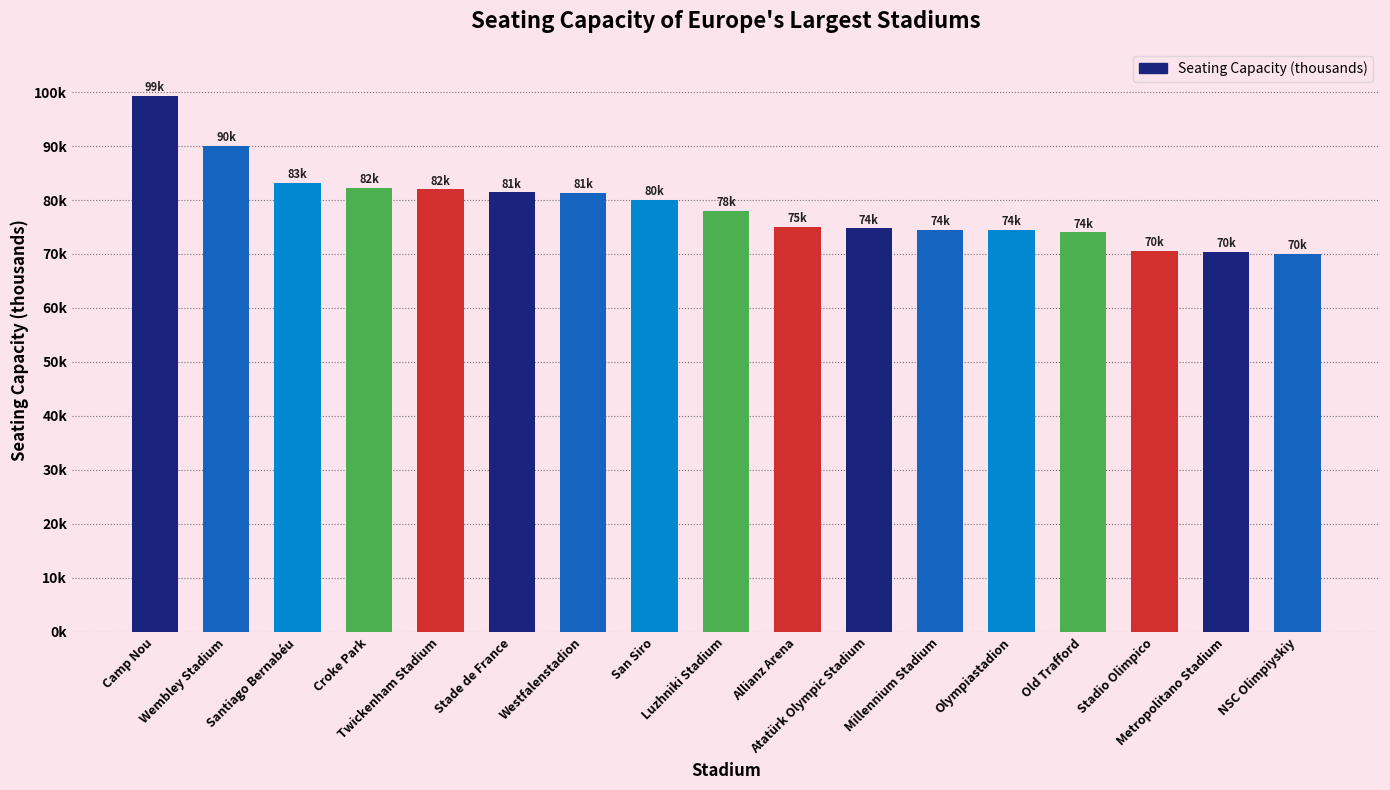

Rank the categories by value from lowest to highest.

NSC Olimpiyskiy, Metropolitano Stadium, Stadio Olimpico, Old Trafford, Olympiastadion, Millennium Stadium, Atatürk Olympic Stadium, Allianz Arena, Luzhniki Stadium, San Siro, Westfalenstadion, Stade de France, Twickenham Stadium, Croke Park, Santiago Bernabéu, Wembley Stadium, Camp Nou